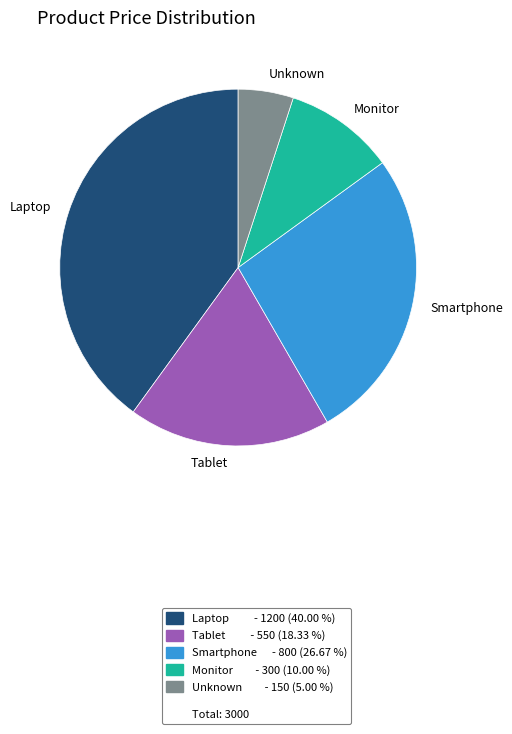

What is the smallest slice in the pie chart?

Unknown